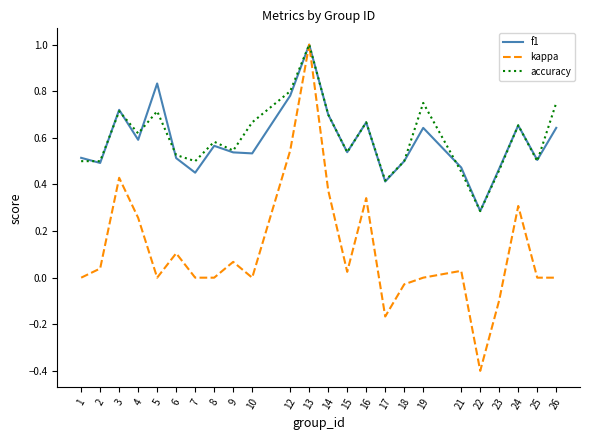

Where is the first local maximum for kappa?

3